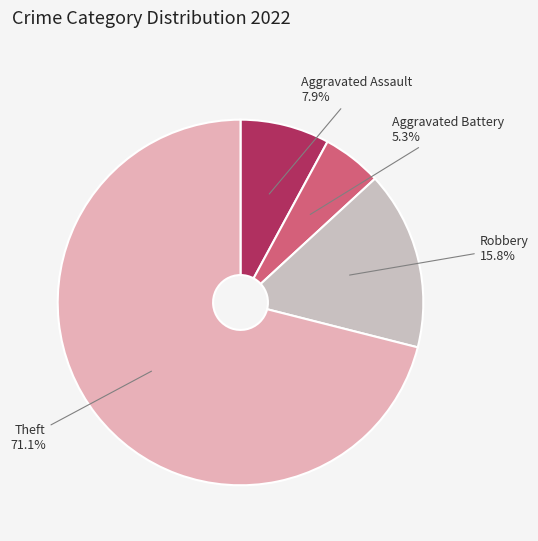

Approximately how many times larger is the value at Aggravated Battery compared to Aggravated Assault?

0.7